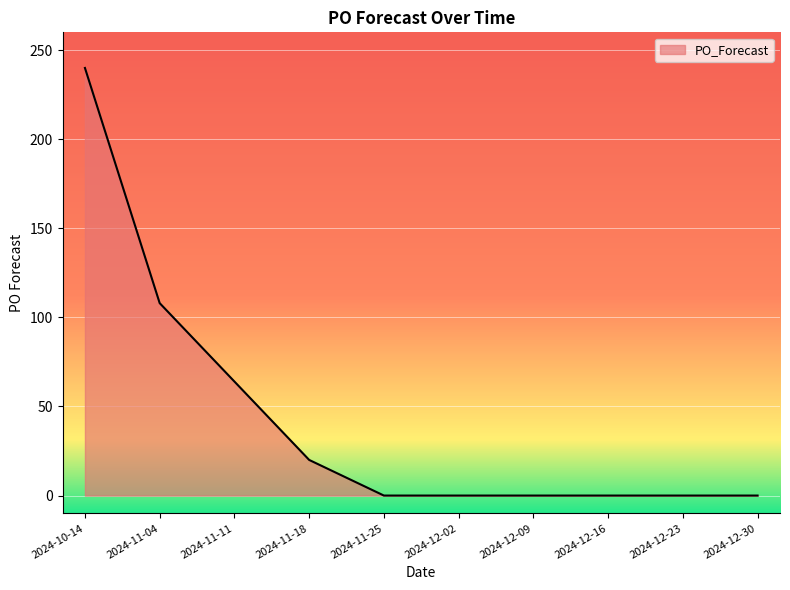

What position from the right is 2024-10-14?

10